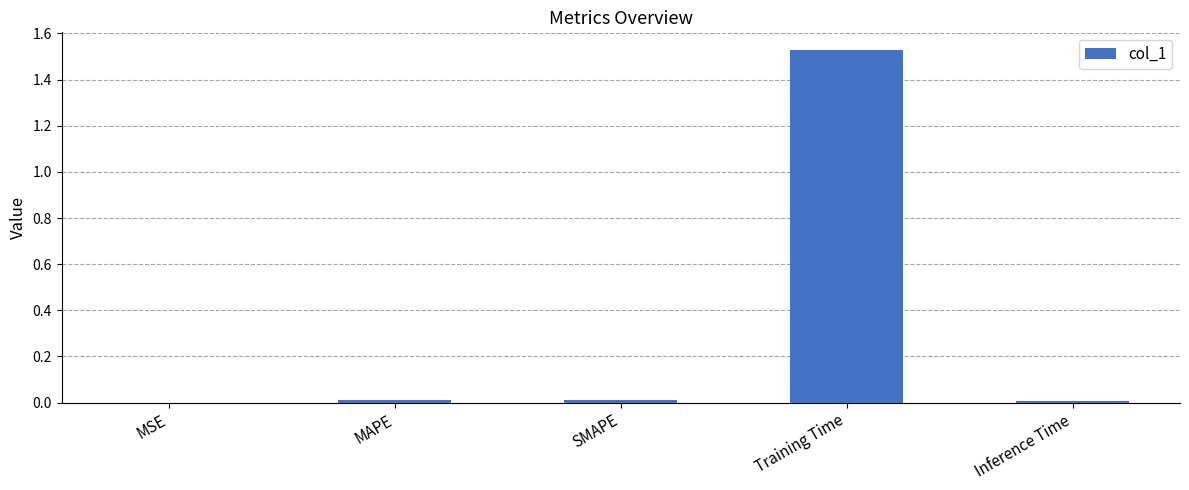

How many distinct data groups are displayed?

1